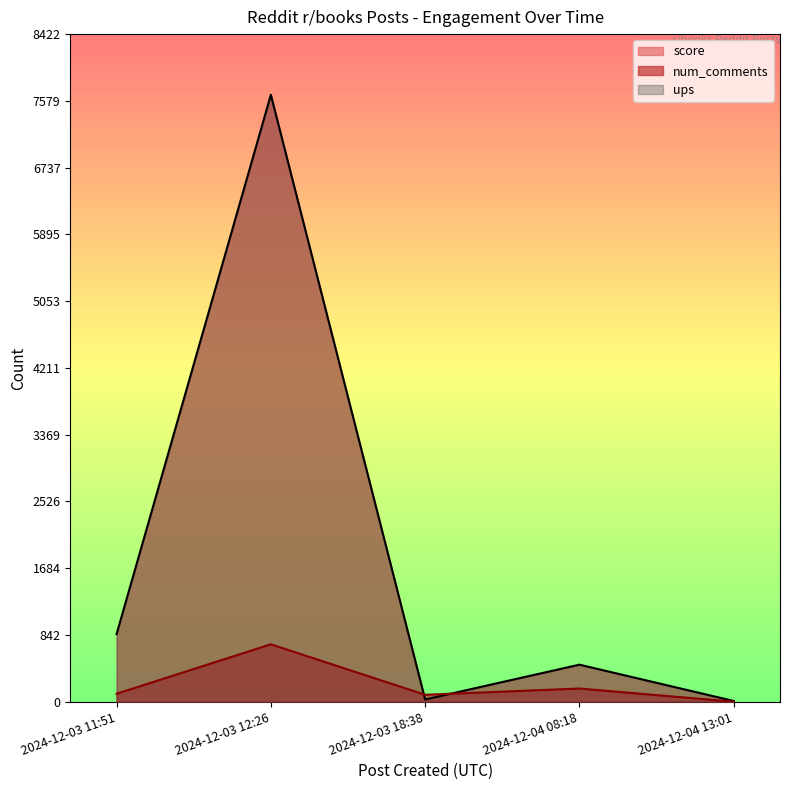

True or false: ups and score cross at least once.

True